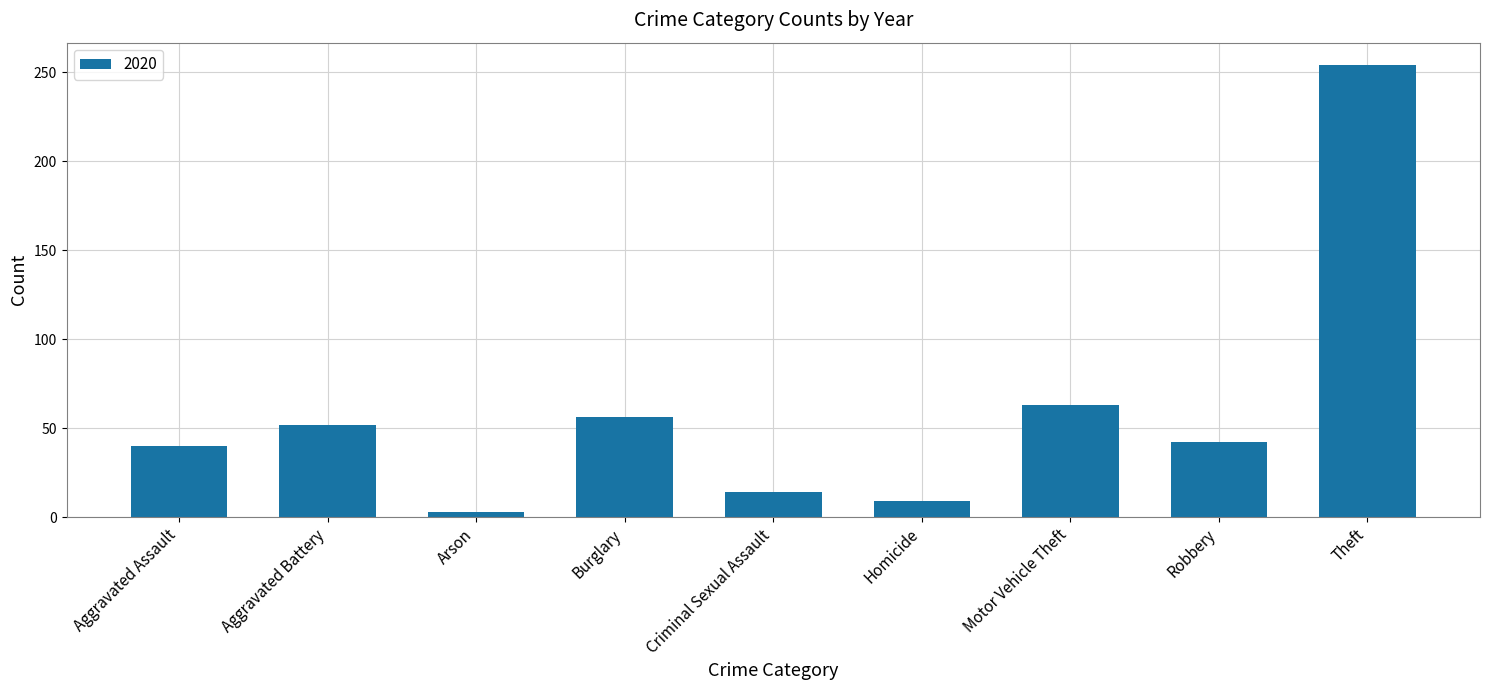

What is the change in value from Aggravated Assault to Criminal Sexual Assault?

-26